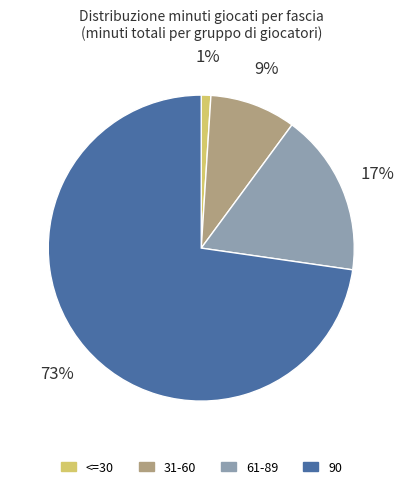

To the nearest percent, what is the difference between the largest and smallest slice percentages?

72%